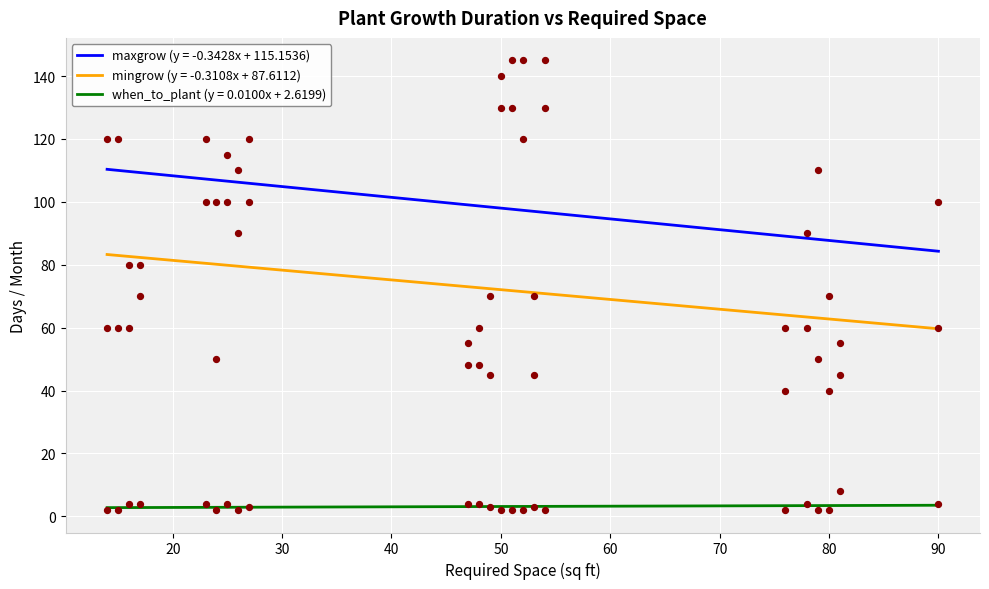

What is the total value across all series at 51?

277